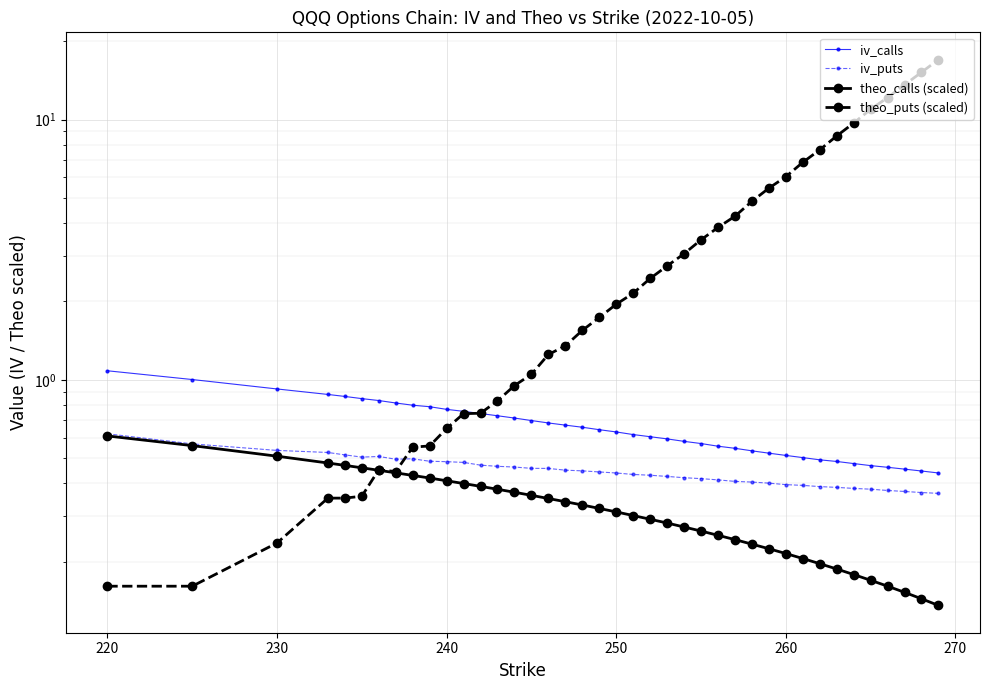

Rank the series by their maximum value, from highest to lowest.

theo_puts (scaled), iv_calls, iv_puts, theo_calls (scaled)